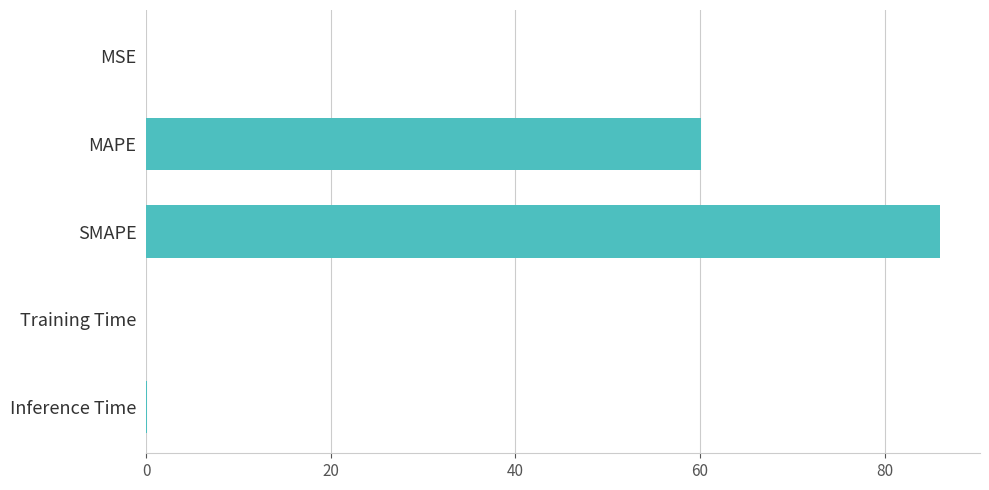

Which has a higher value, SMAPE or Inference Time?

SMAPE